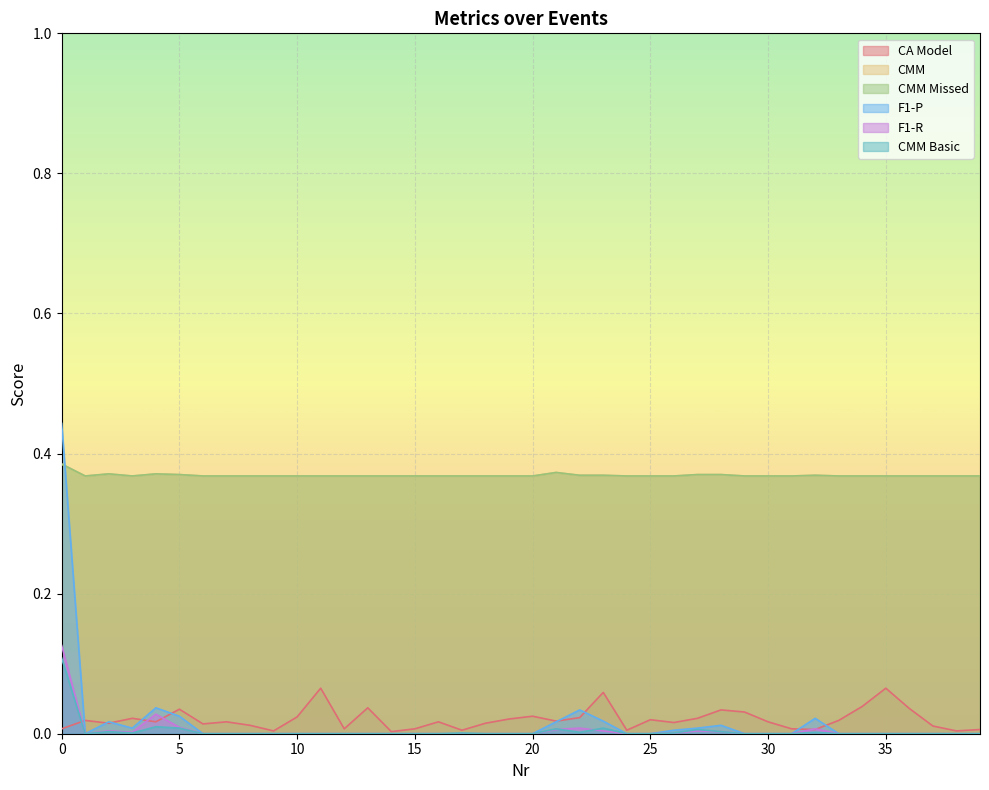

At 34, list the series in order from smallest to largest.

F1-P, F1-R, CMM Basic, CA Model, CMM, CMM Missed